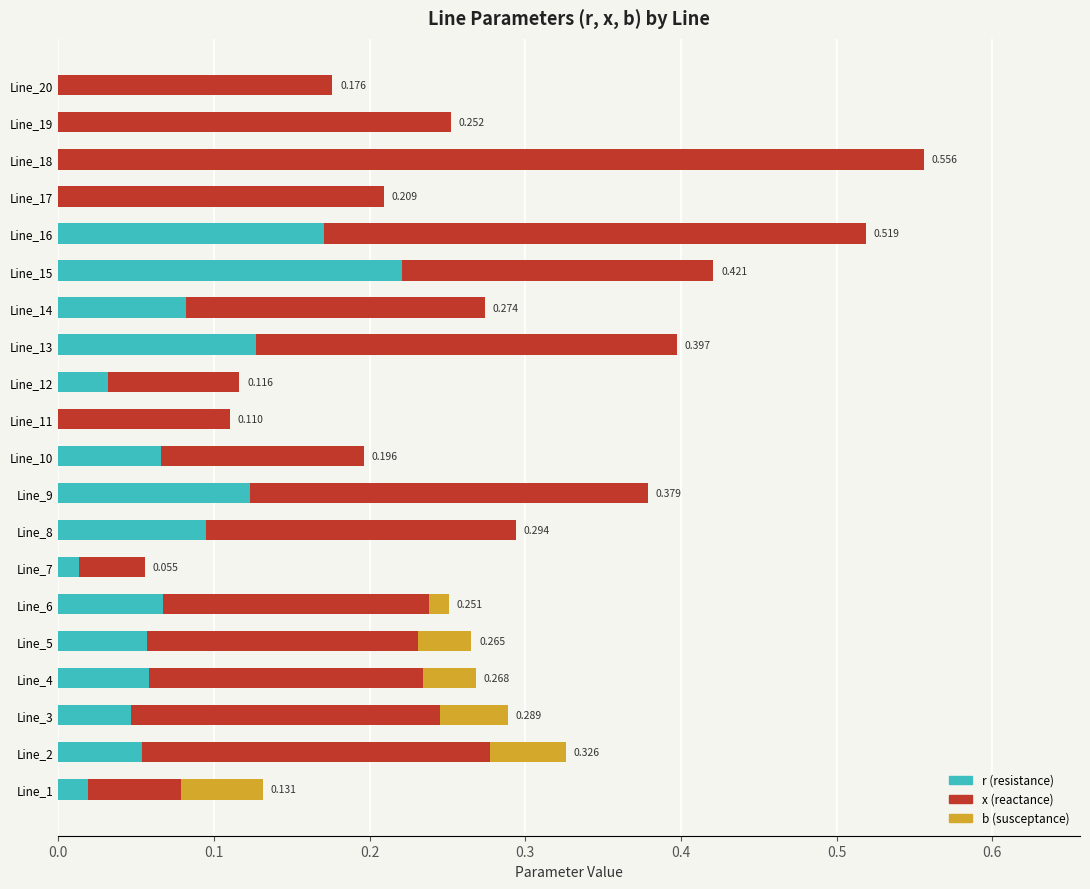

At which category is the sum across all series the highest?

Line_18